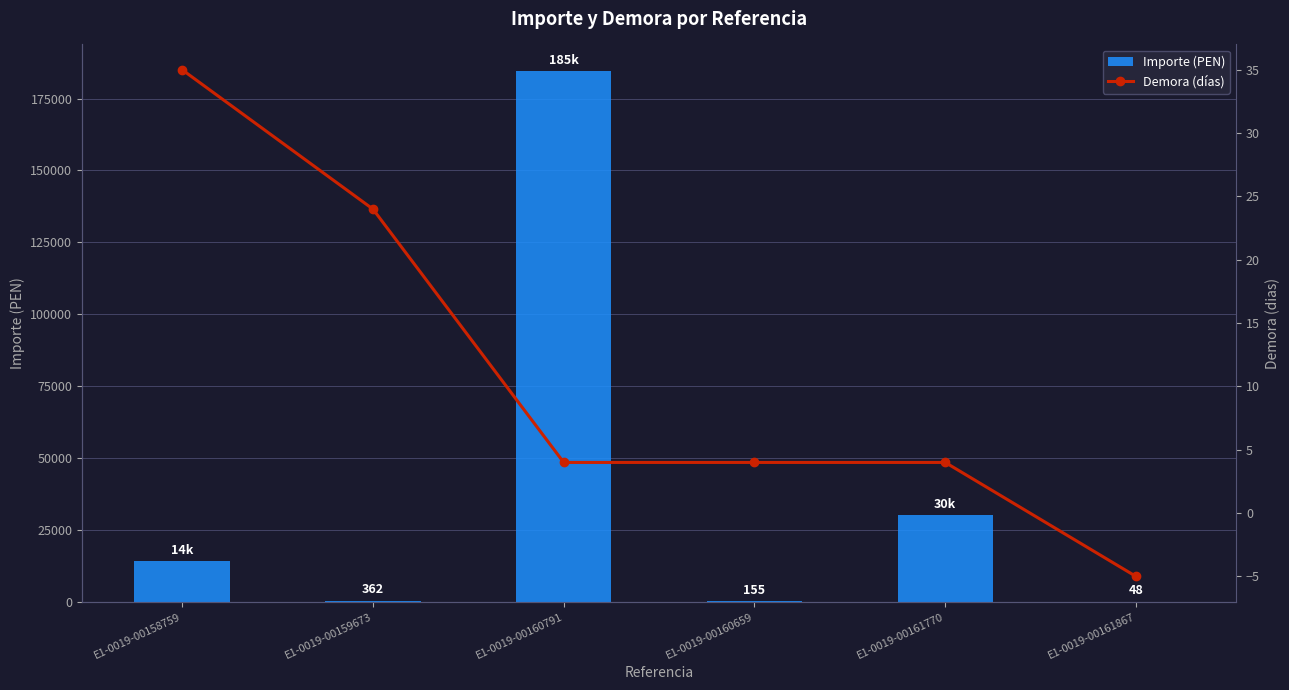

At which label does Demora (días) first exceed 4?

E1-0019-00158759